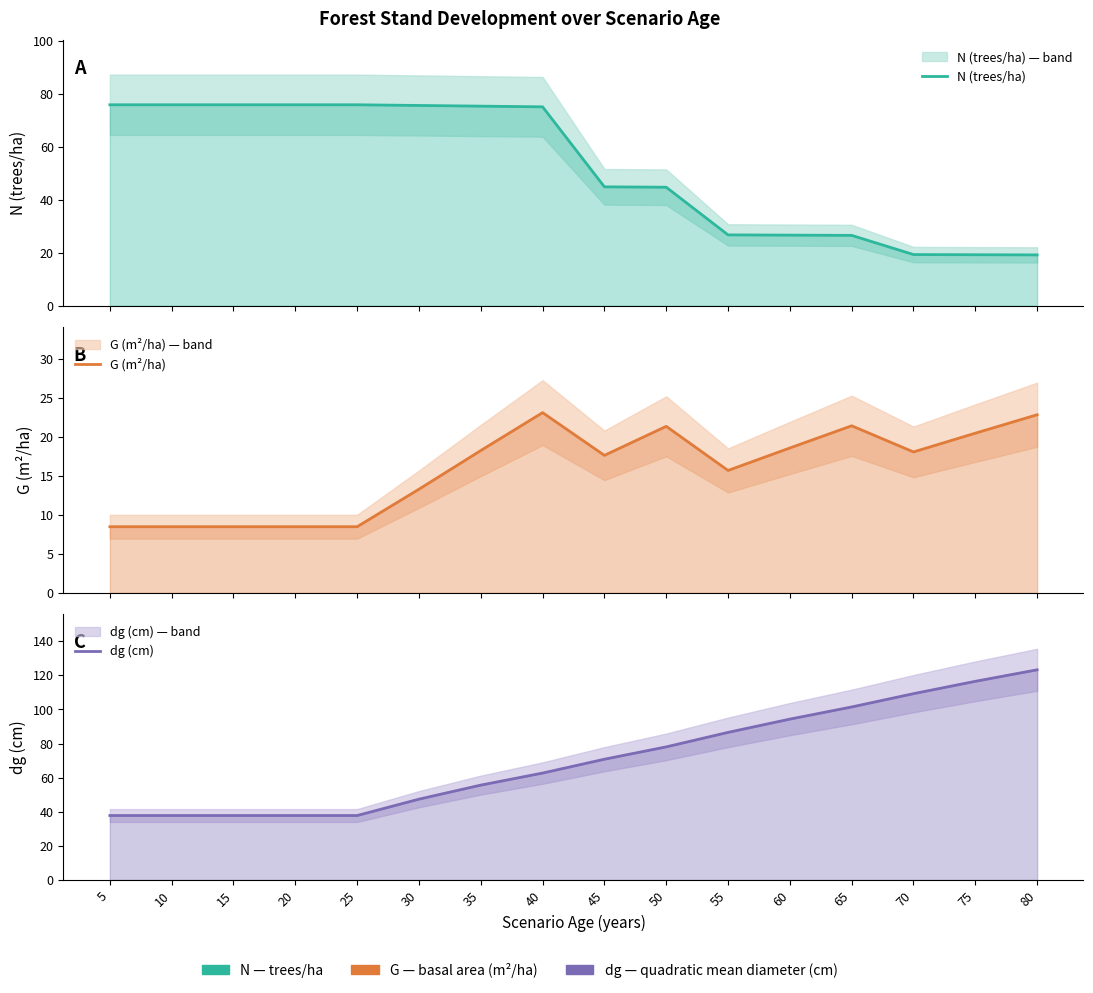

What is the difference between the dg (cm) values at 60 and 75?

22.2